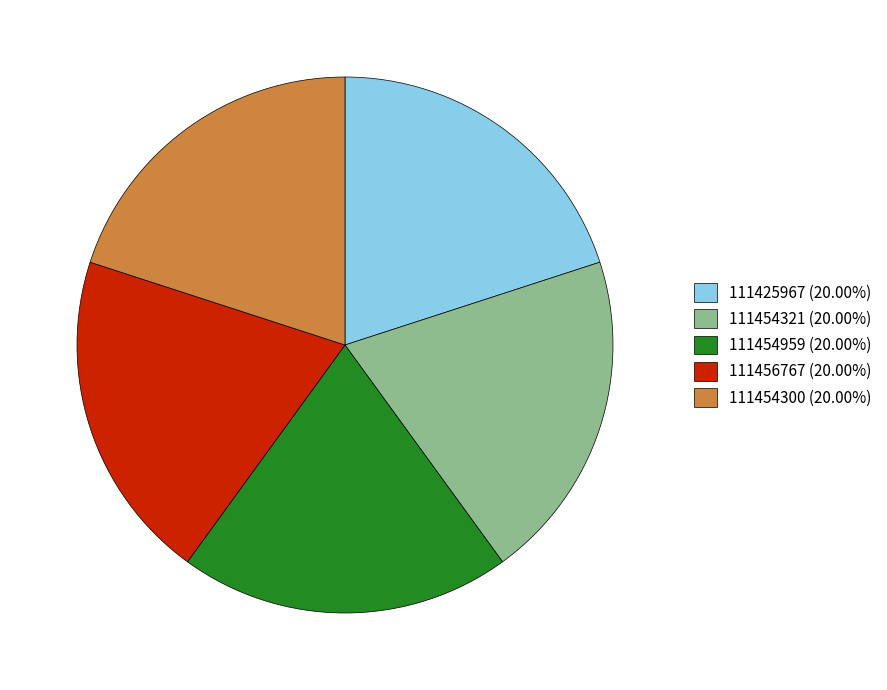

How many segments does this pie chart have?

5